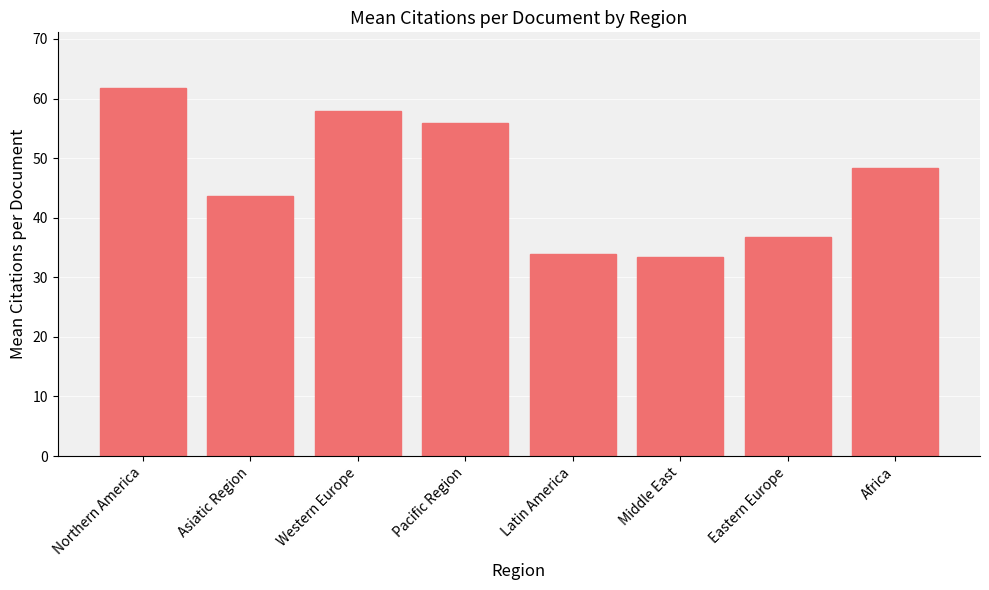

What is the change in value from Eastern Europe to Africa?

+11.6